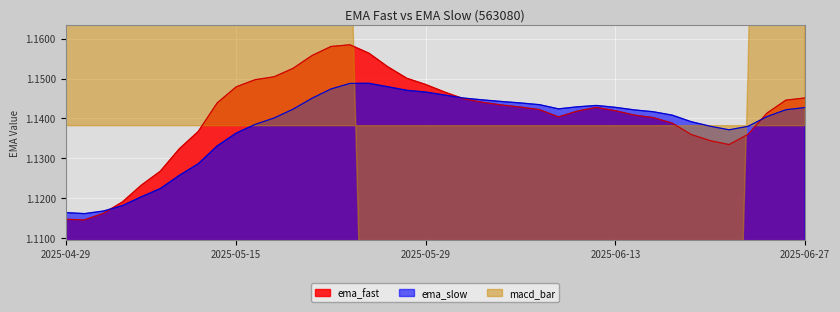

True or false: ema_slow has a value of 1.1 at 2025-06-26.

True